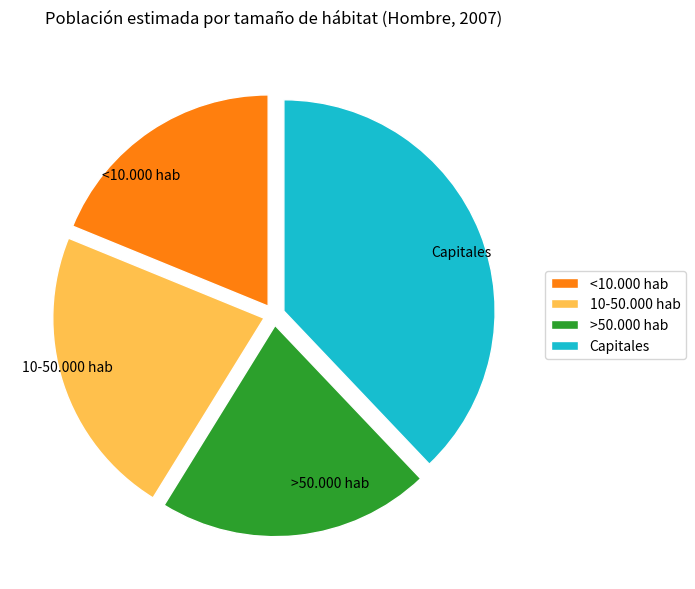

Do Capitales and 10-50.000 hab together represent more than half of the pie?

Yes